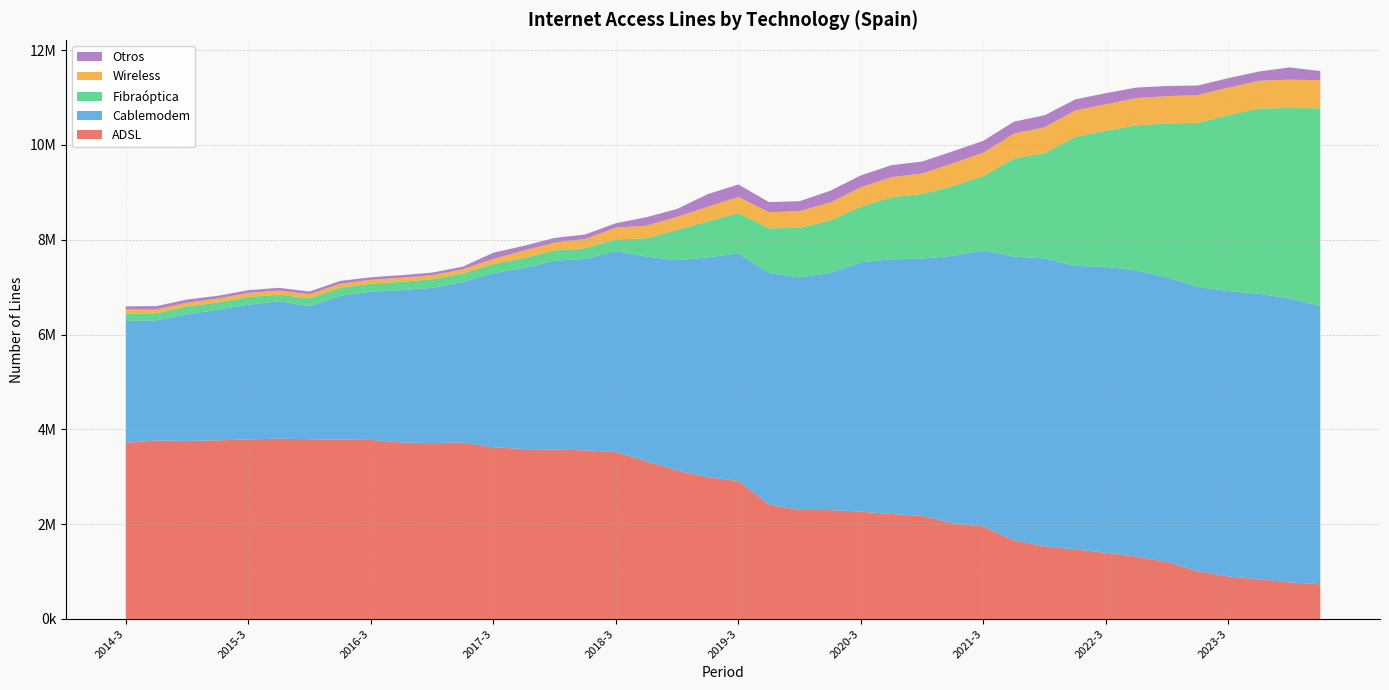

Reading left to right, extract all data points from this chart.

ADSL: 3714764	3764038	3756153	3767821	3788696	3803024	3792493	3782085	3776442	3722794	3708898	3723518	3622575	3584311	3574294	3557216	3521447	3329027	3132789	2990457	2909805	2414575	2299457	2295533	2263889	2213949	2175211	2018587	1950631	1657615	1533240	1468333	1395277	1315373	1204417	1006509	897895	836390	774475	733491
Cablemodem: 2569868	2536219	2668248	2756294	2840203	2898226	2806359	3035272	3124855	3210602	3276251	3383434	3670221	3818157	3981129	4038141	4238171	4313831	4435439	4635575	4800091	4883869	4903674	5005115	5259351	5371824	5424782	5641731	5826257	5984240	6073426	5979214	6031970	6037457	6002582	5997149	6018832	6022532	5986957	5867504
Fibraóptica: 155494	149682	168188	150839	162663	139187	164371	167788	169898	178070	180146	180777	193964	211425	217460	226285	247366	388013	637099	760794	852221	941295	1047817	1106725	1170879	1311199	1362976	1472246	1566048	2072236	2219533	2723285	2871541	3060575	3243411	3463988	3708718	3908183	4015101	4169958
Wireless: 85096	76984	79098	82077	84530	85726	85370	85452	81455	85119	84813	85813	106443	155775	165300	194267	246181	264299	276419	308027	338241	340144	352333	376667	413259	421554	434548	476968	492415	523107	545814	556243	557110	572969	576647	581823	581436	585760	598682	593197
Otros: 70049	71573	66045	59157	58976	58668	58763	59482	54300	55088	55746	56122	131740	100554	98870	94535	93870	178485	166389	265328	264326	213298	209145	247016	248821	253036	250455	253552	250190	252596	251996	231609	235230	221740	214838	202428	200027	194796	257941	191957